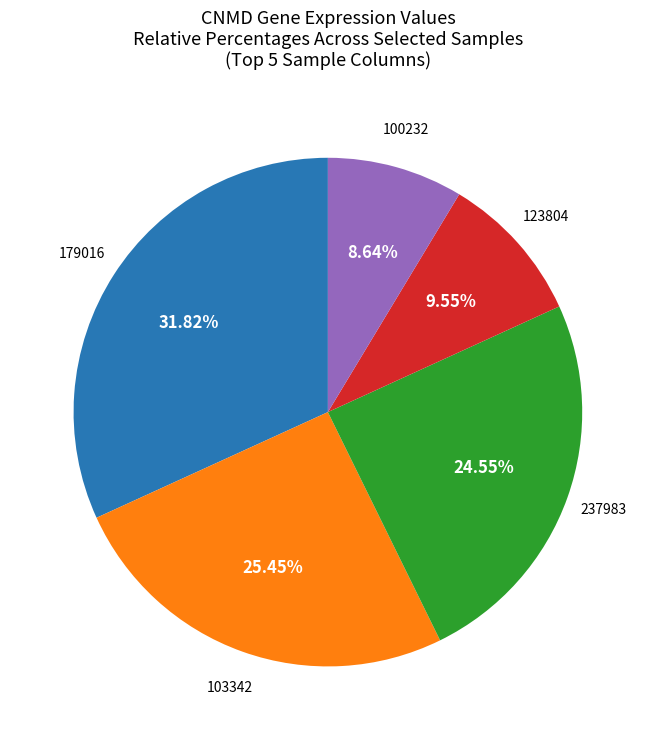

Does any single category account for the majority?

No